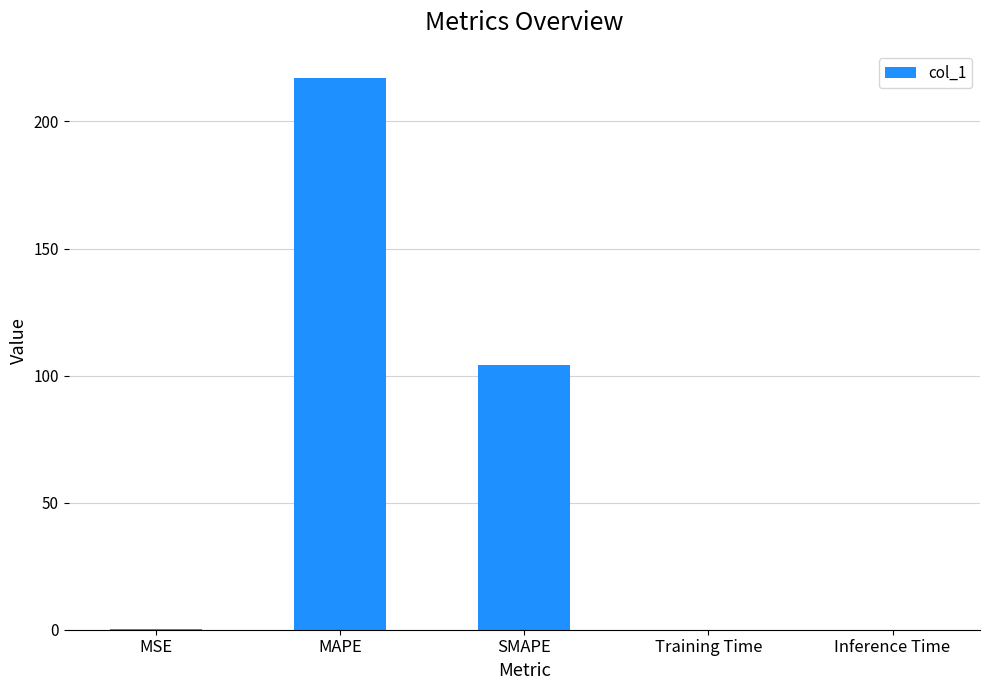

What is the change in value from SMAPE to Inference Time?

-104.1